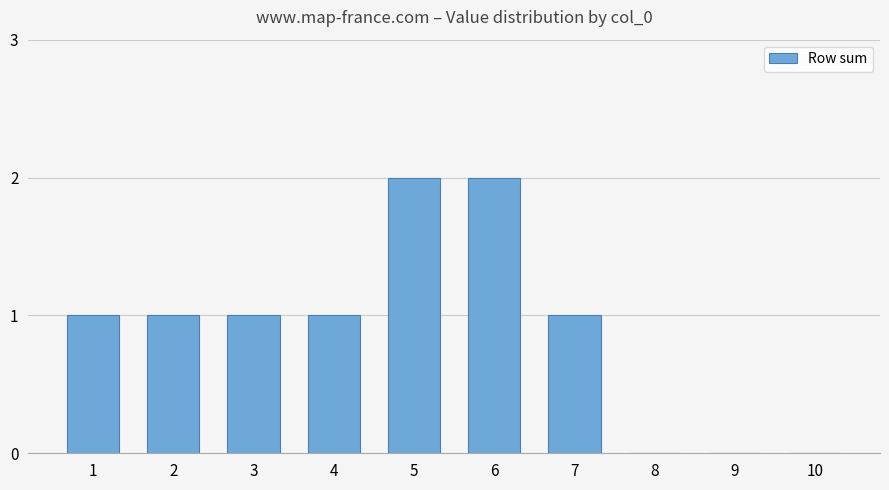

True or false: the data shows 1 at 1.

True